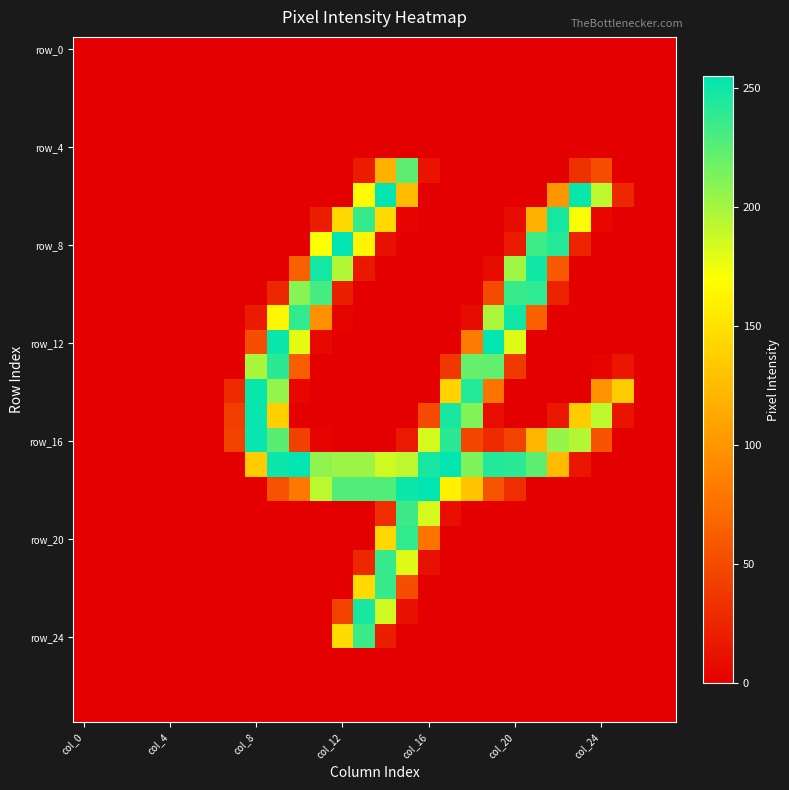

How many data points does each series have?

28